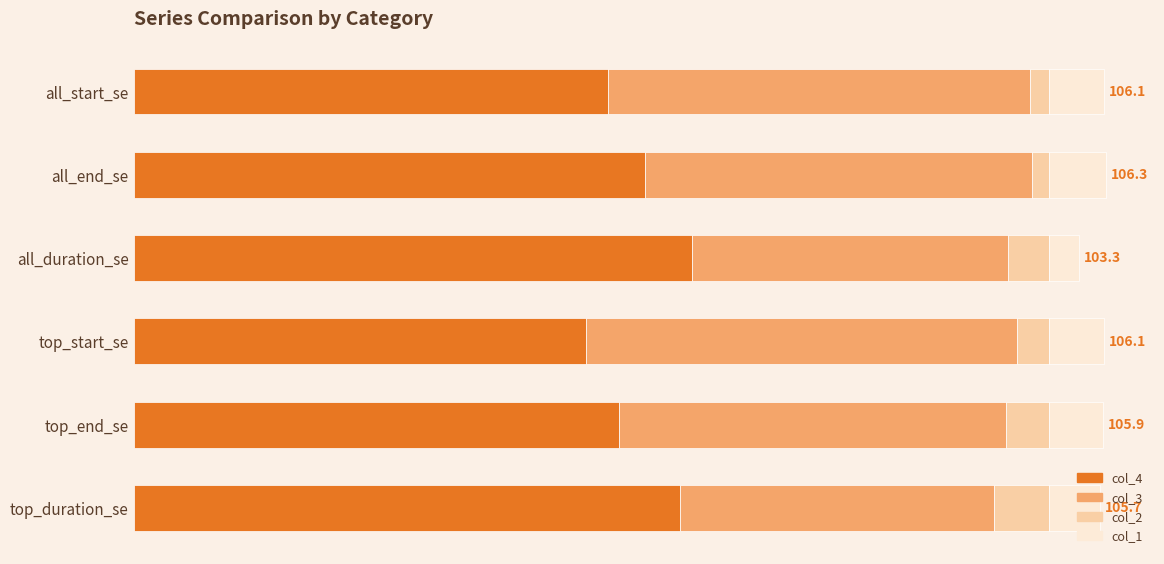

What are all the series names shown in the legend?

col_4, col_3, col_2, col_1